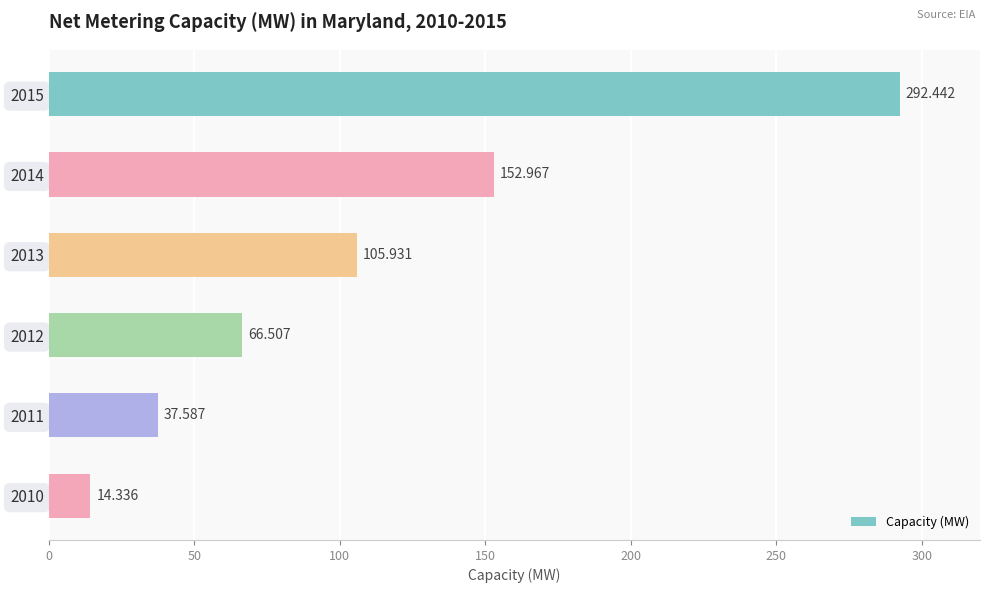

At which category does the chart reach its minimum across all series?

2010